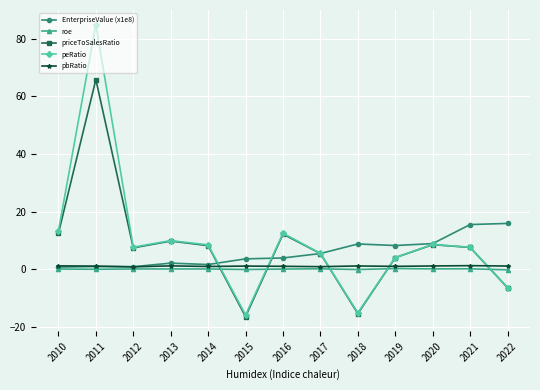

What is the maximum value for priceToSalesRatio?

65.8